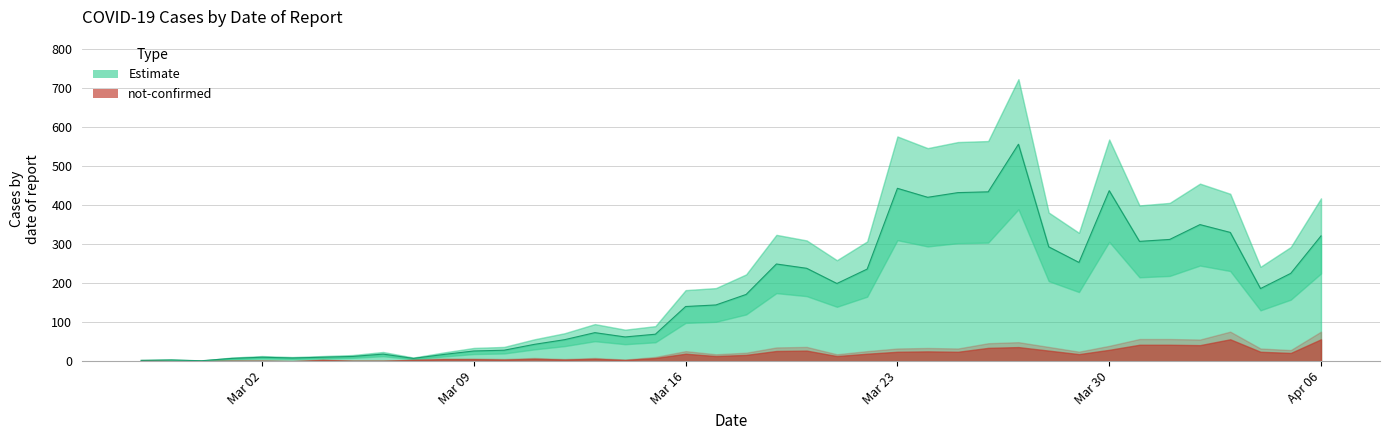

The value of Estimate at Apr 06 is 321. True or false?

True